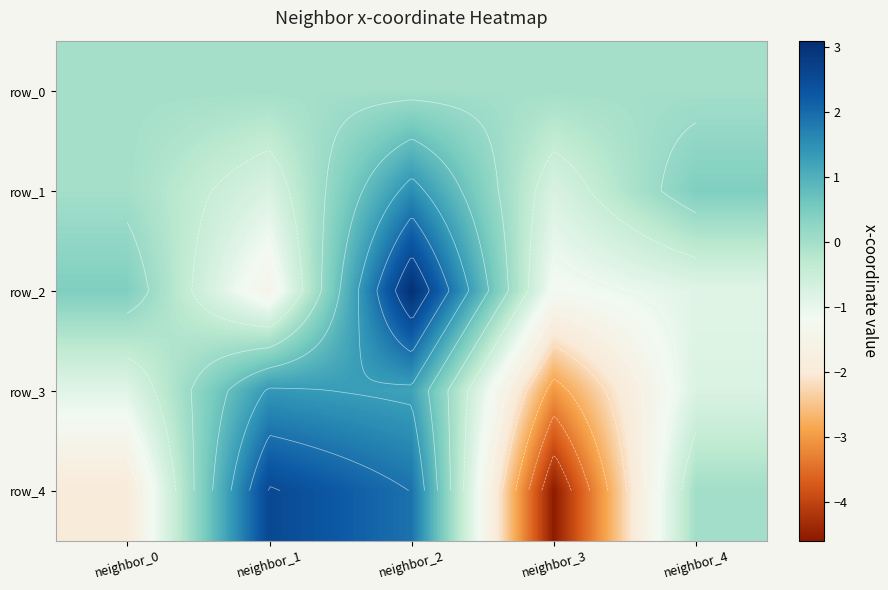

How many negative values does the row_3 series have?

3